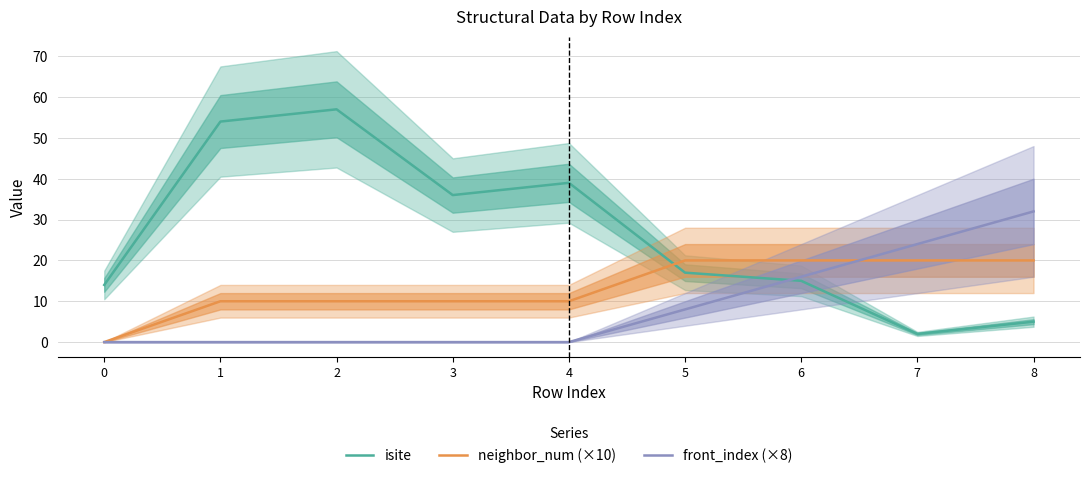

Between which two adjacent categories do isite and front_index (×8) first intersect?

5 and 6